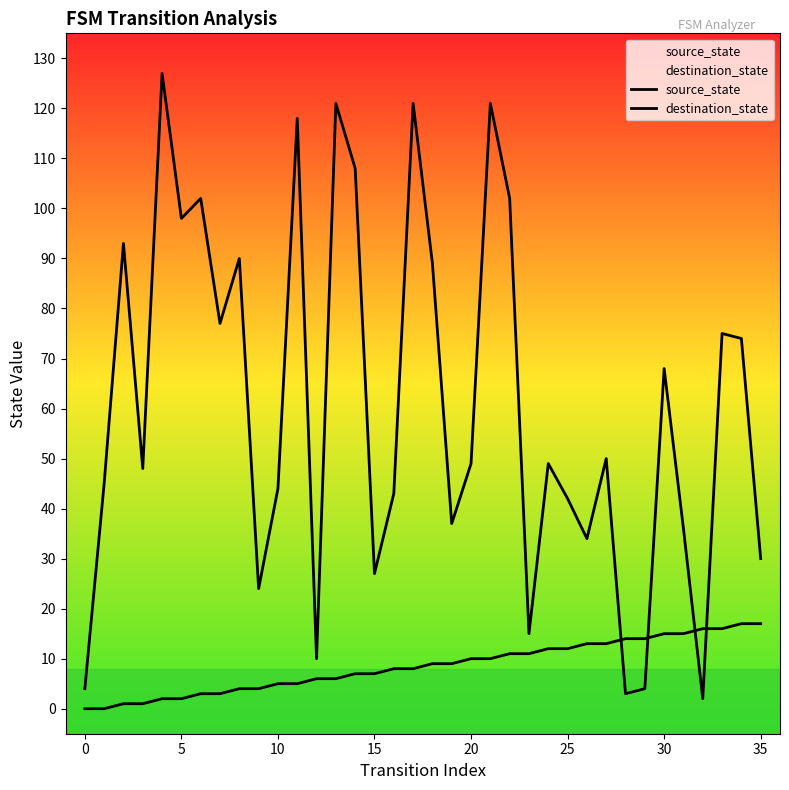

What is the total value across all series at 11?

123